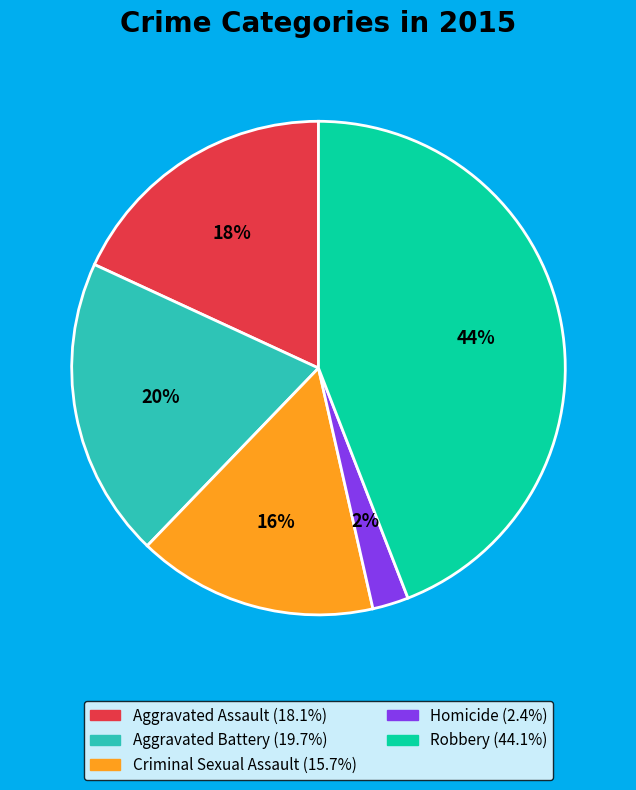

Is there any slice that represents more than half of the pie?

No